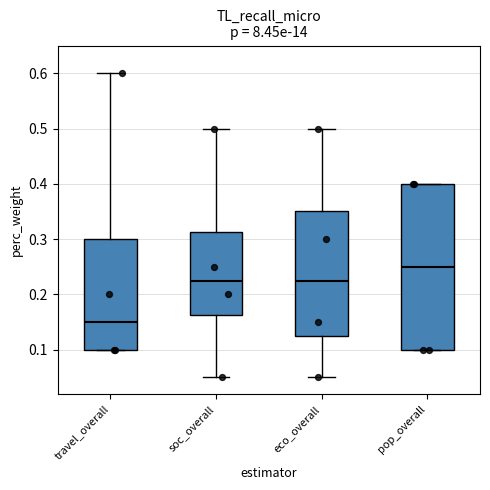

Which box has the lowest median line?

travel_overall